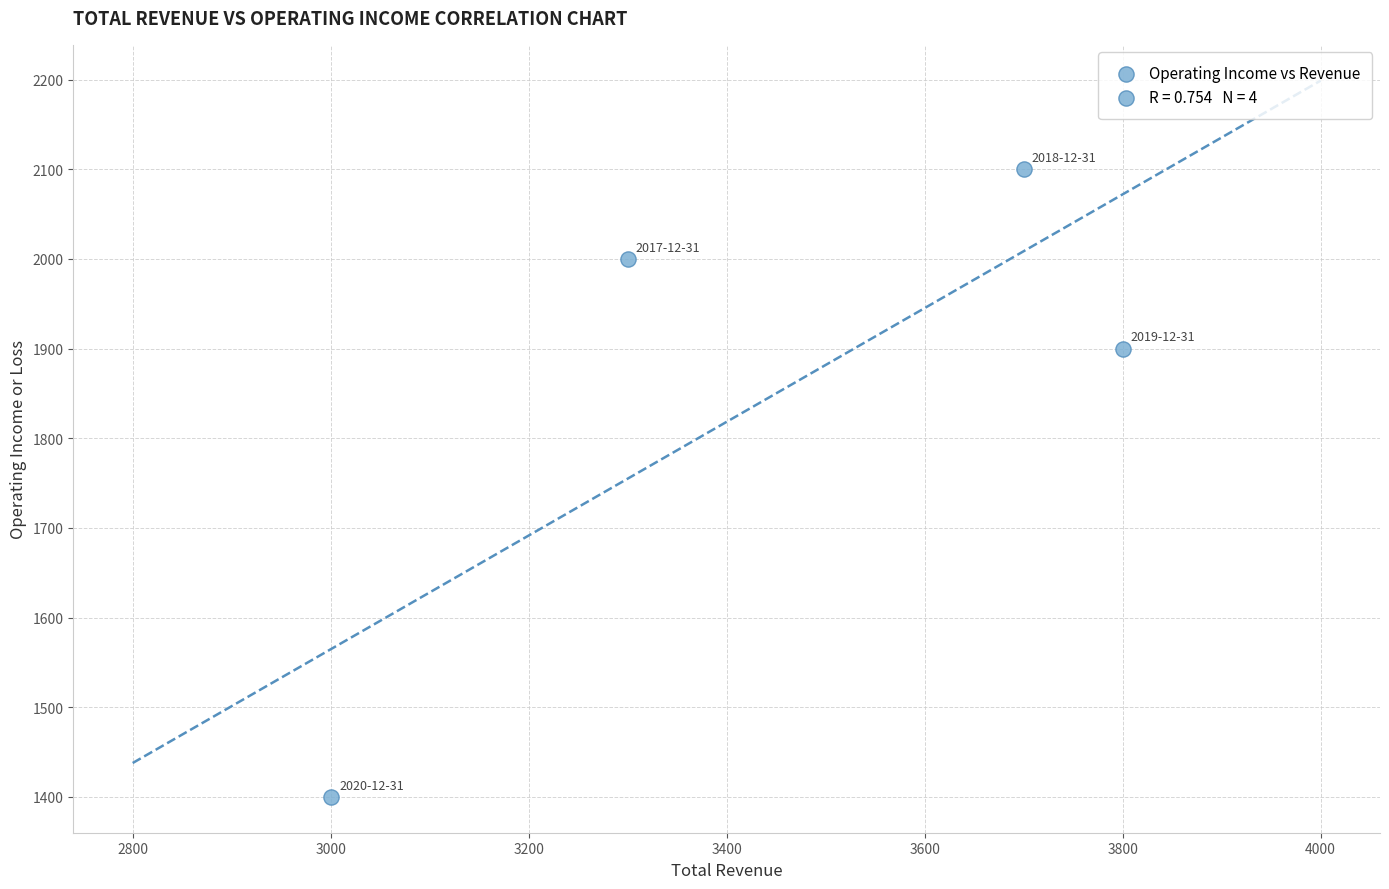

What Y value in the scatter plot is closest to 1750?

1900